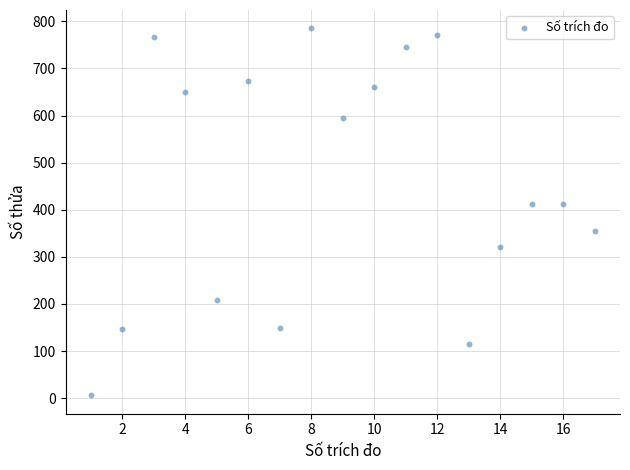

What is the range of Y values (max minus min)?

779